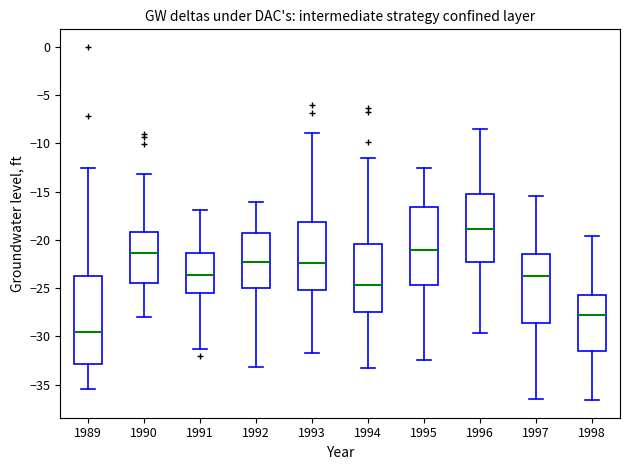

Which box has the lowest median line?

1989